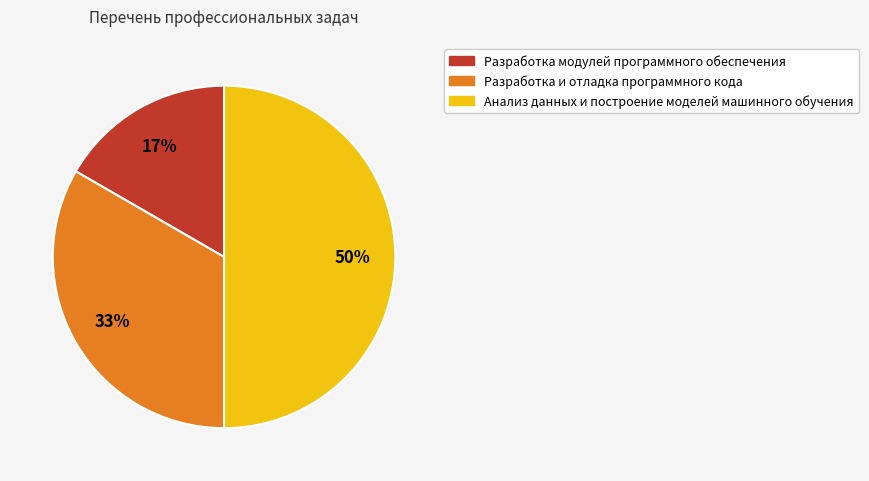

Rank the categories by value from highest to lowest.

Анализ данных и построение моделей машинного обучения, Разработка и отладка программного кода, Разработка модулей программного обеспечения